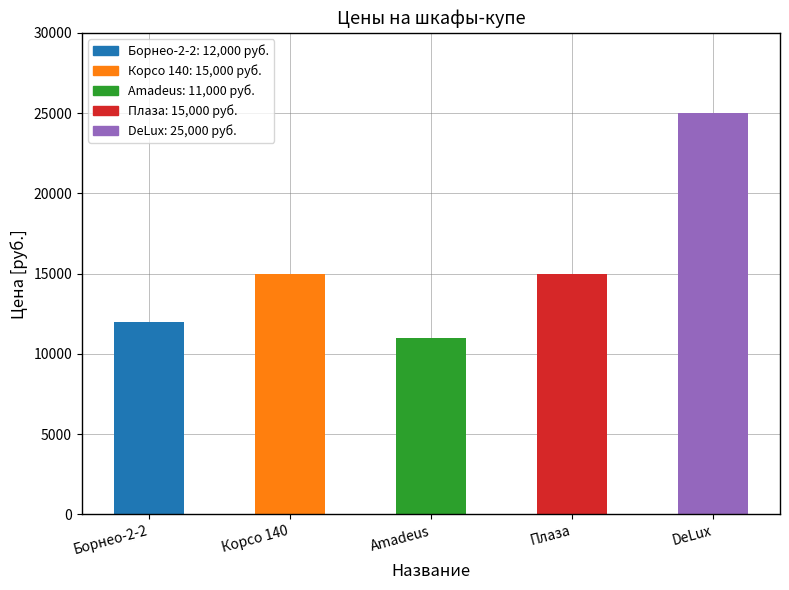

Which category has the lowest value across all series?

Amadeus